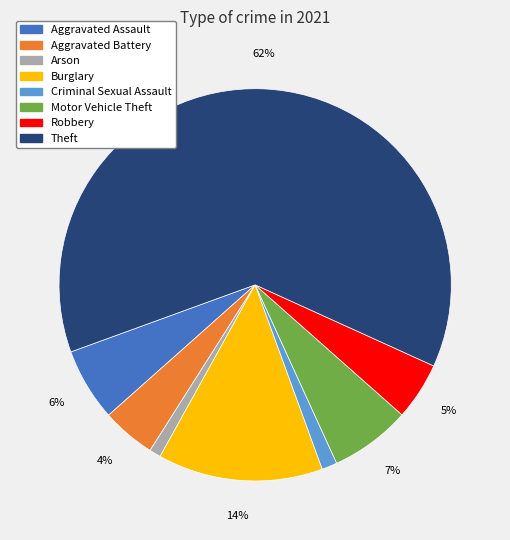

To the nearest percent, what is the difference between the largest and smallest slice percentages?

61%